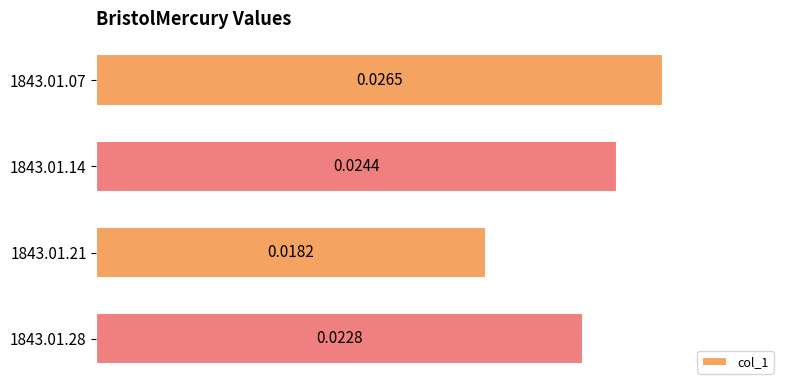

What is the sum of all values?

0.1